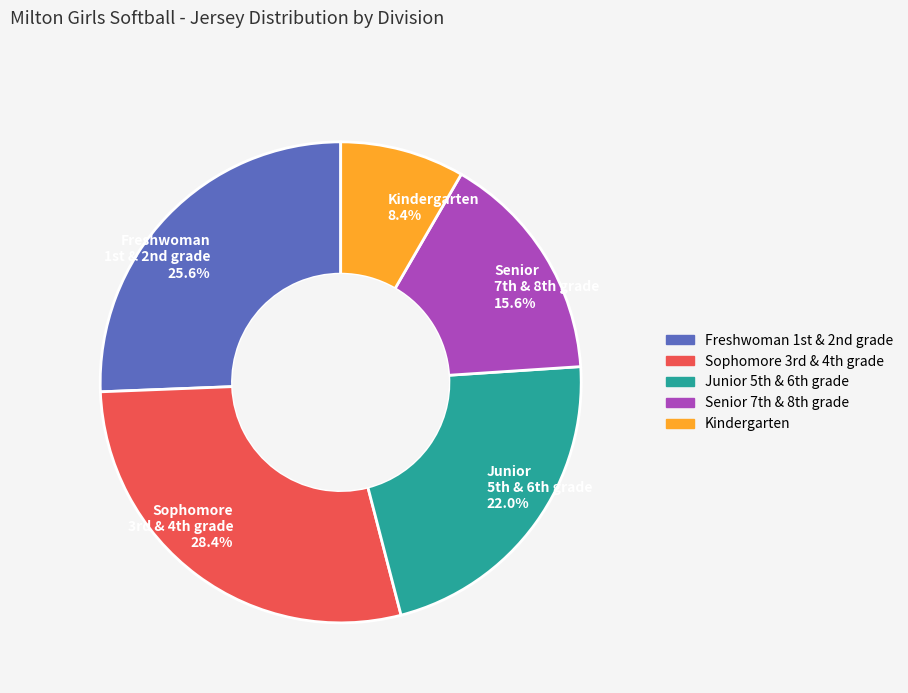

The Kindergarten slice represents 8% of the pie. True or false?

True